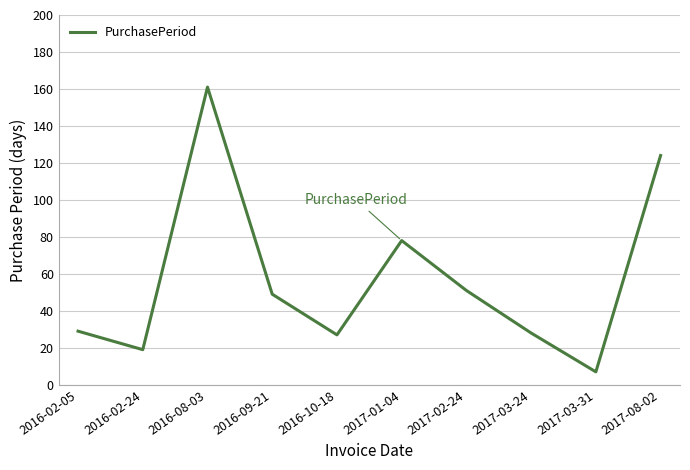

What position from the right is 2017-01-04?

5